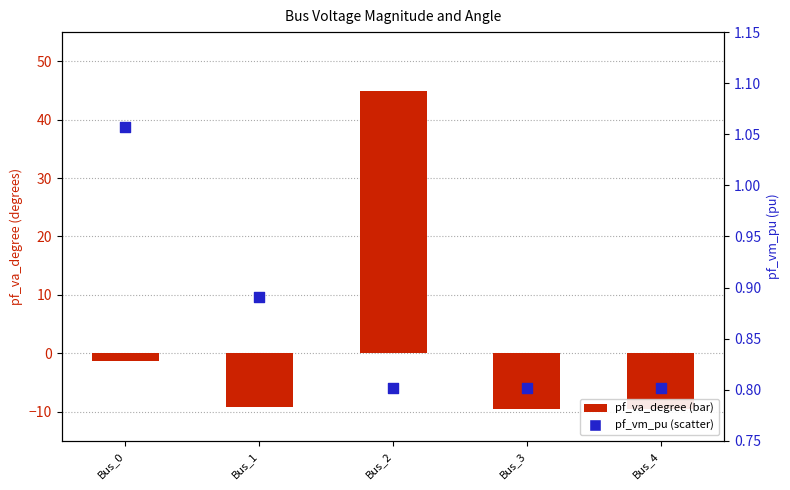

Which series has the widest spread of Y values?

pf_va_degree